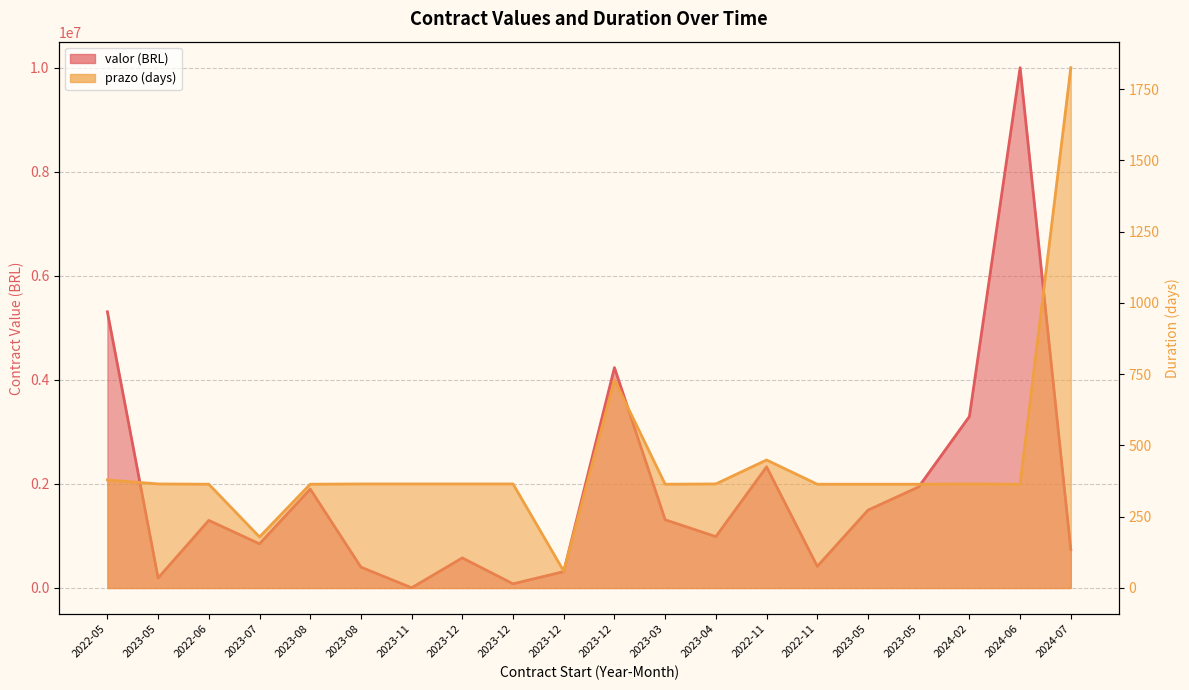

Reading left to right, transcribe all the data shown in this chart.

prazo: 379.0	365.0	364.0	179.0	364.0	365.0	365.0	365.0	365.0	59.0	730.0	364.0	365.0	449.0	364.0	364.0	364.0	365.0	364.0	1825.0
valor: 5310660.0	192000.0	1300043.1	848743.9	1902400.0	400996.1	4200.0	578376.0	79817.7	315752.3	4236574.9	1311577.5	988060.6	2328943.1	415995.0	1496880.0	1943588.9	3297283.2	10004185.2	737000.0